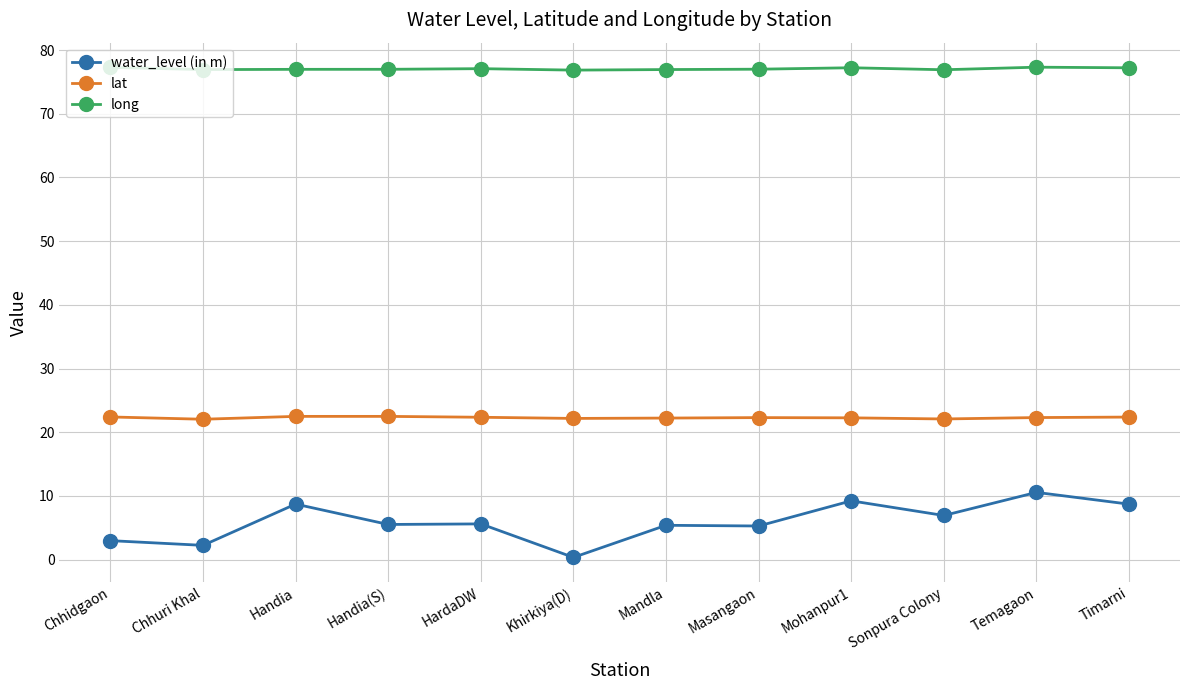

Which category has the lowest value across all series?

Khirkiya(D)